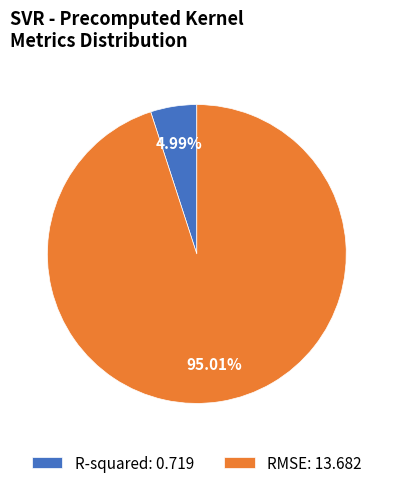

Is there a majority slice in this chart?

Yes